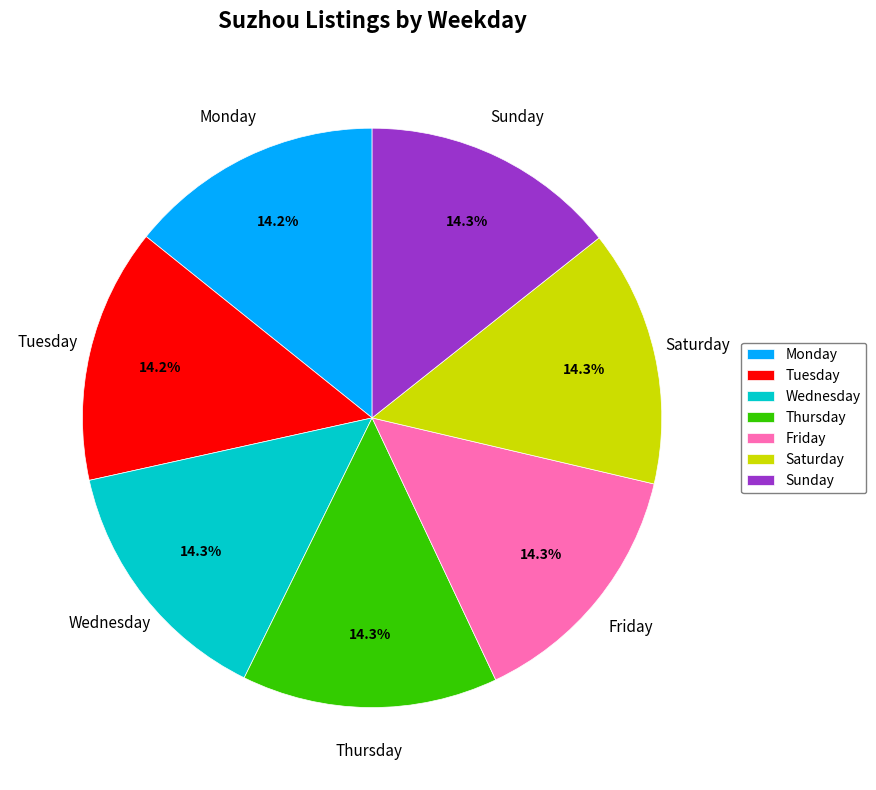

To the nearest percent, what percentage of the pie is Monday?

14%